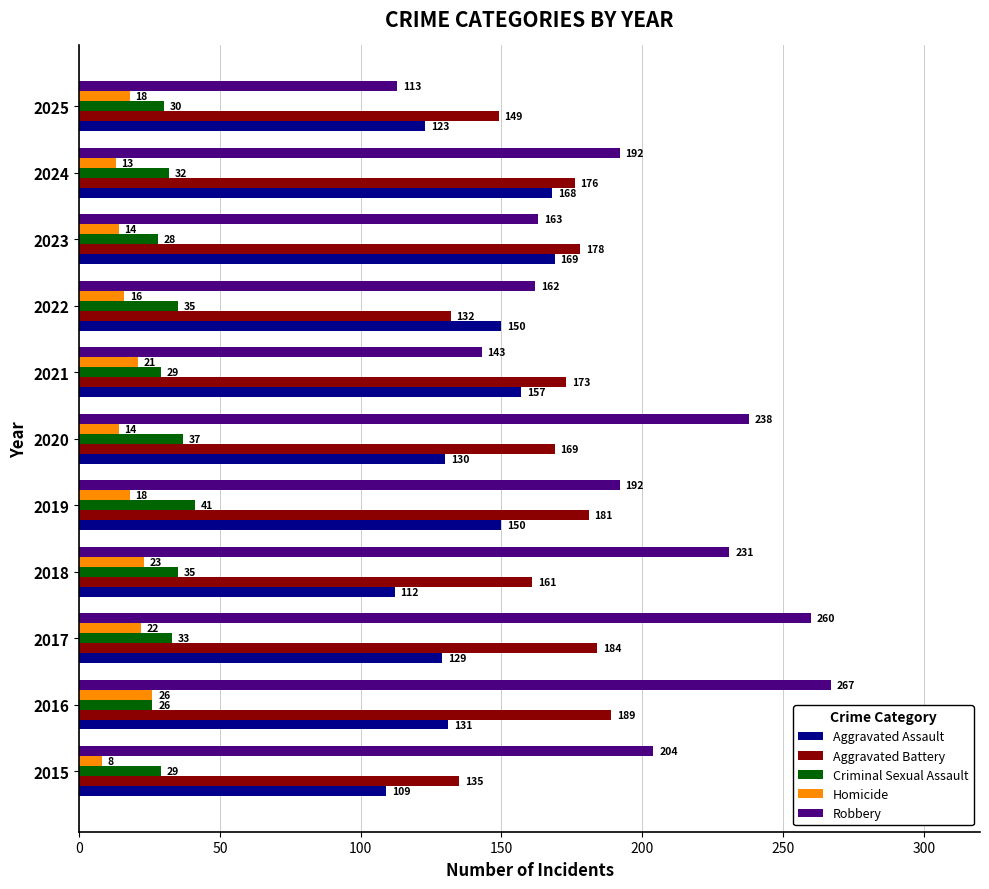

Which series has the largest range (max minus min)?

Robbery